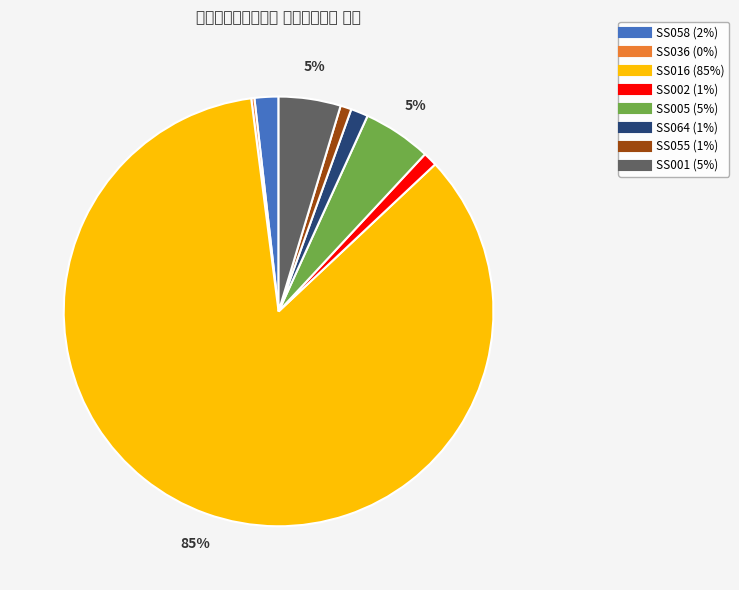

To the nearest percent, what percentage of the pie is SS001?

5%